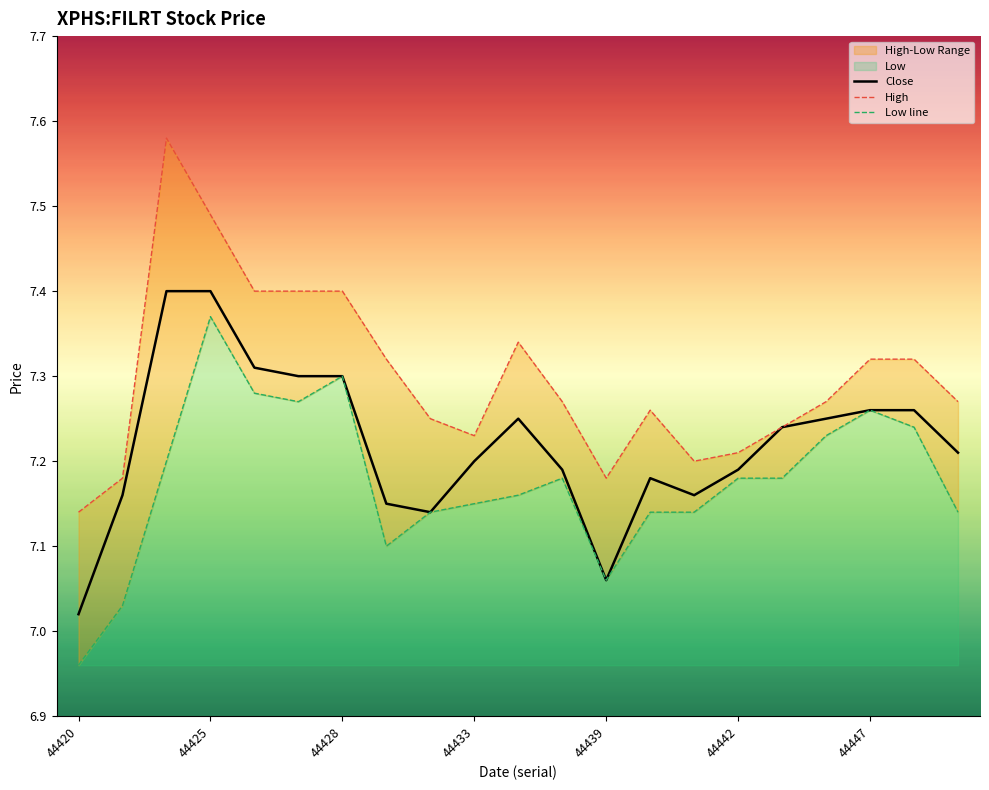

What is the sum of the High values at 7 and 11?

14.6